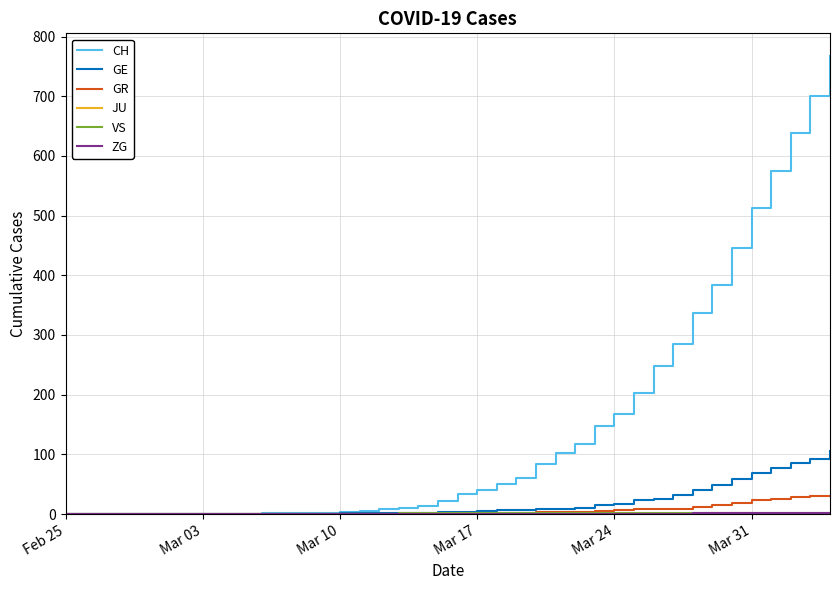

Which series has the largest range (max minus min)?

CH